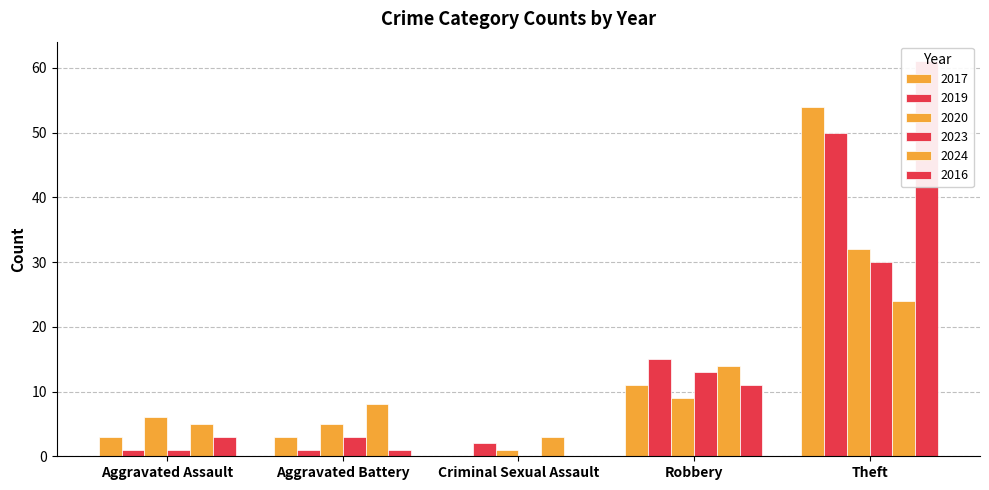

At which label is 2017 closest to 35?

Theft